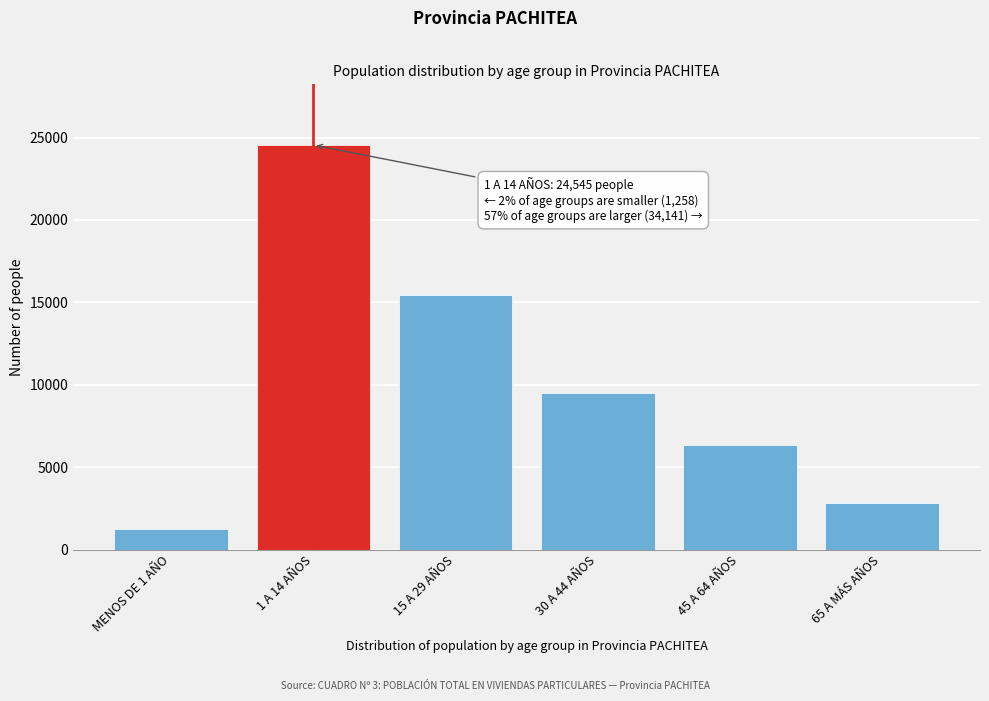

Reading left to right, extract all data points from this chart.

1258	24545	15465	9518	6314	2844